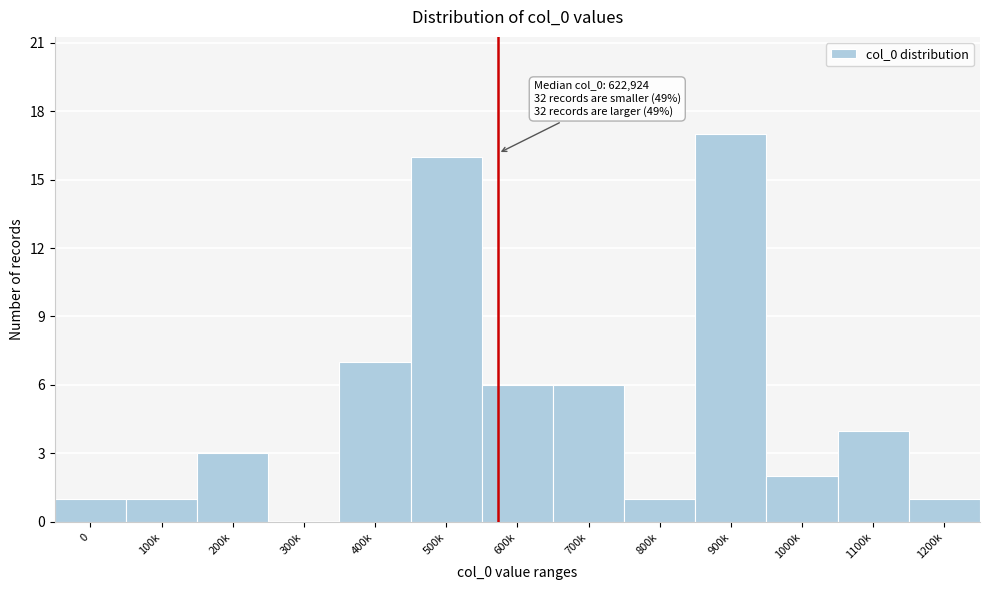

Reading left to right, extract all data points from this chart.

0=1	100k=1	200k=3	300k=0	400k=7	500k=16	600k=6	700k=6	800k=1	900k=17	1000k=2	1100k=4	1200k=1